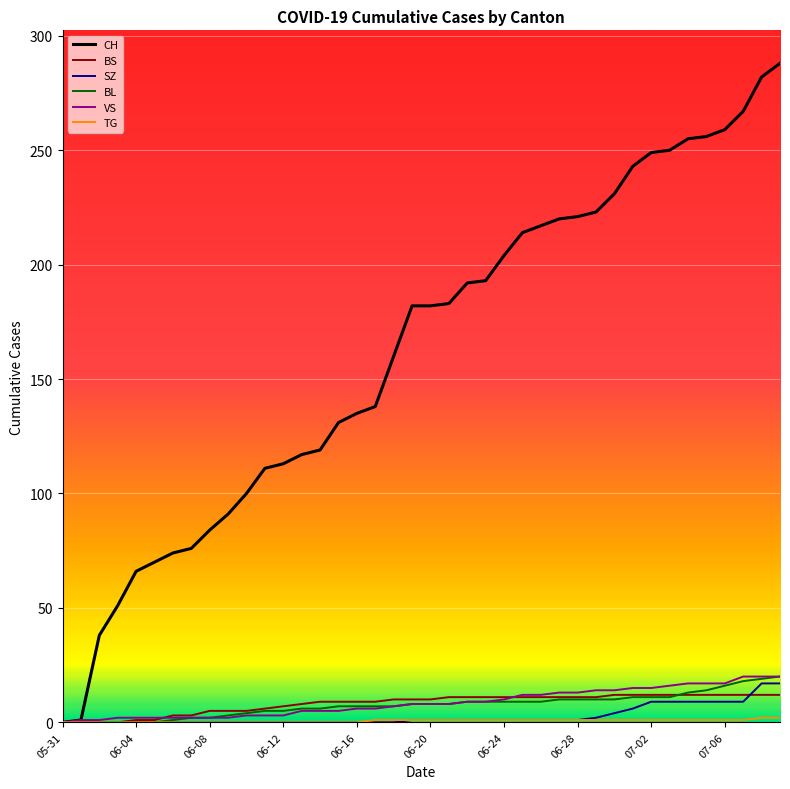

What is the maximum value shown in the chart?

288